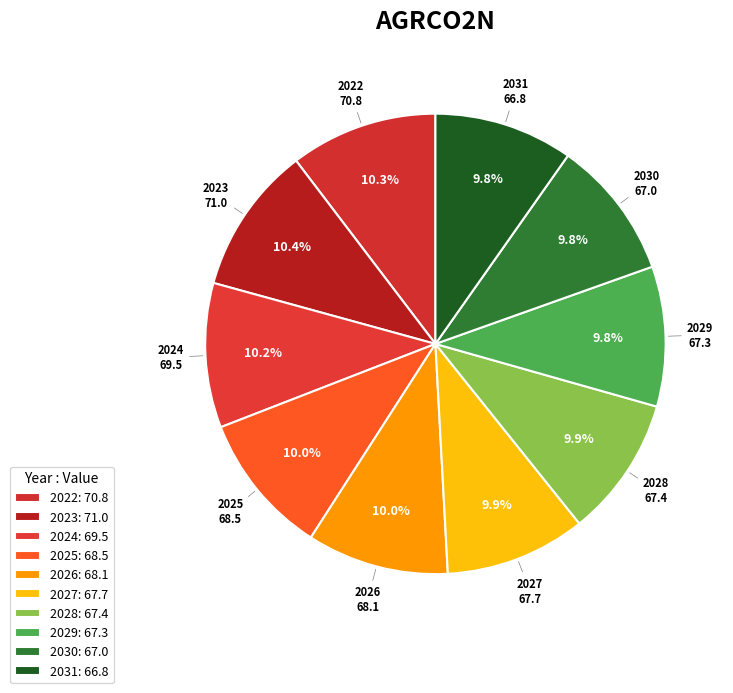

How many segments does this pie chart have?

10